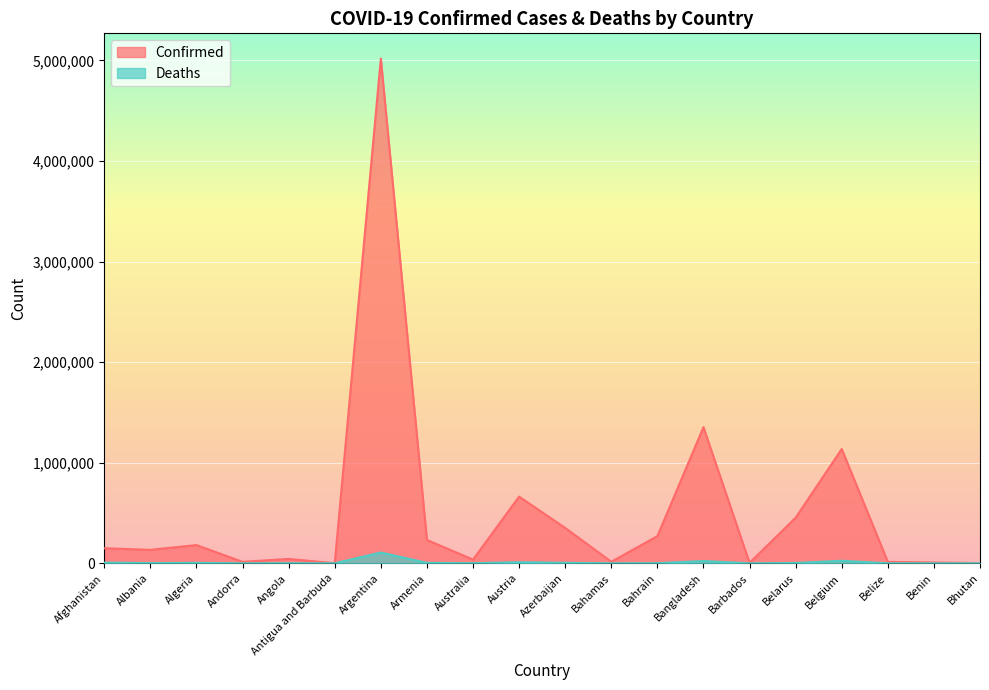

Between Barbados and Armenia, which is larger?

Armenia